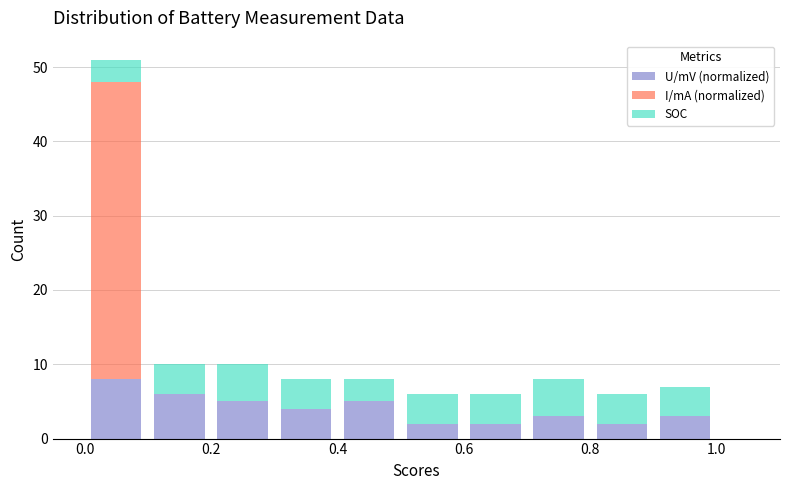

Which range on the x-axis has the tallest stacked bar (by total height)?

0.0 to 0.1